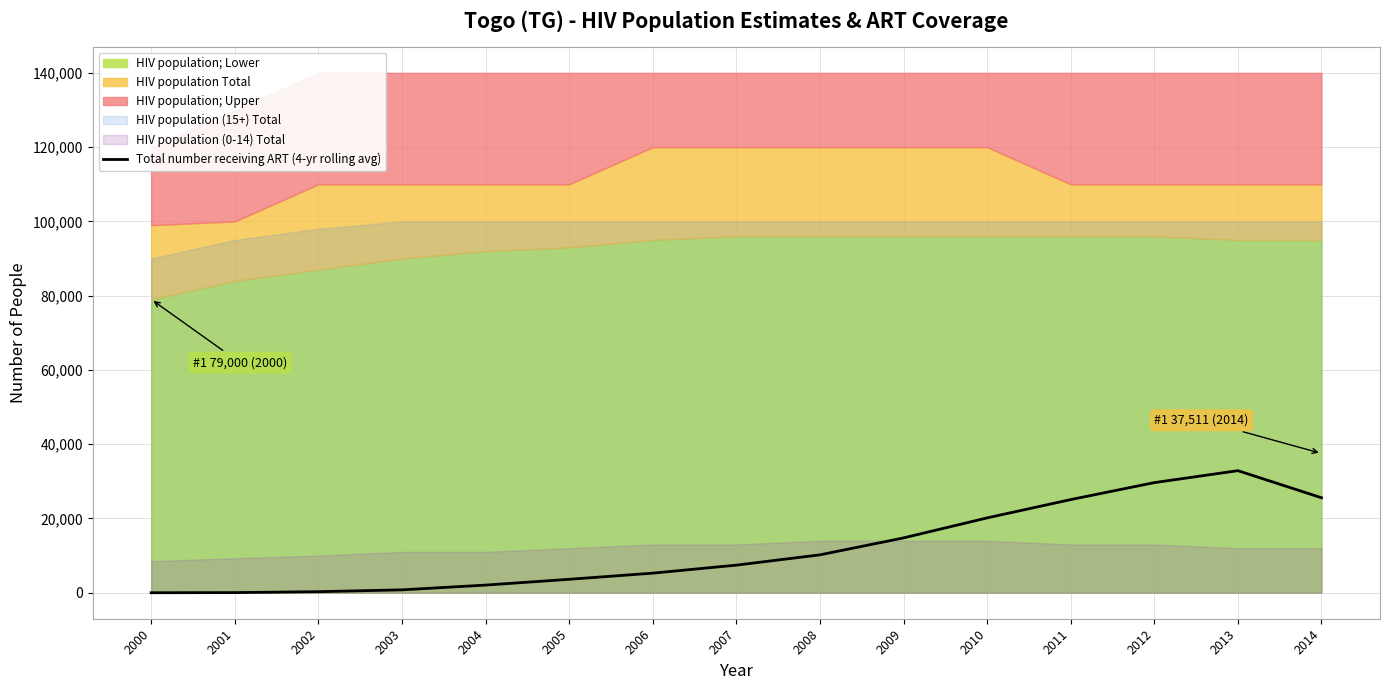

What is the average value?

11852.4